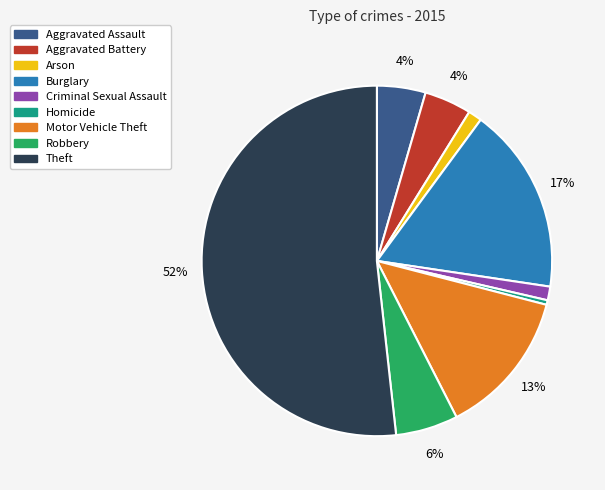

Is the sum of Motor Vehicle Theft and Criminal Sexual Assault greater than half?

No